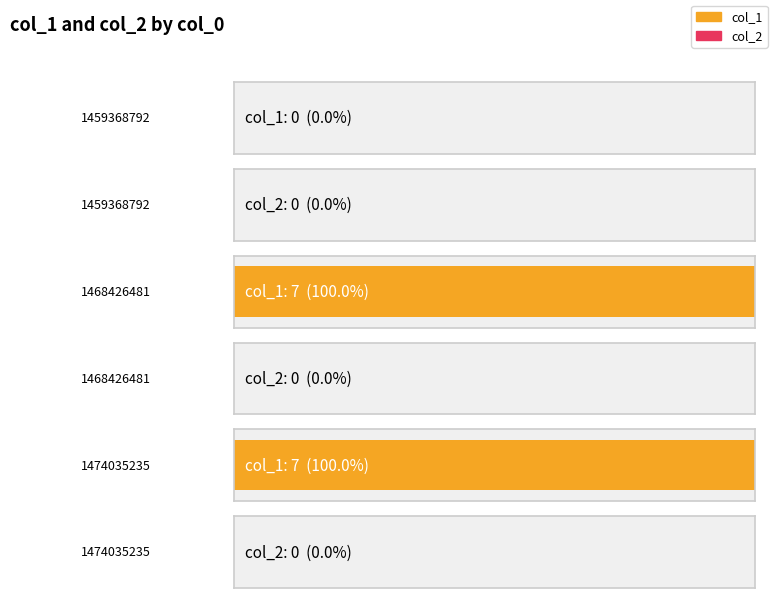

True or false: col_2 has a value of 0 at 1459368792.

True